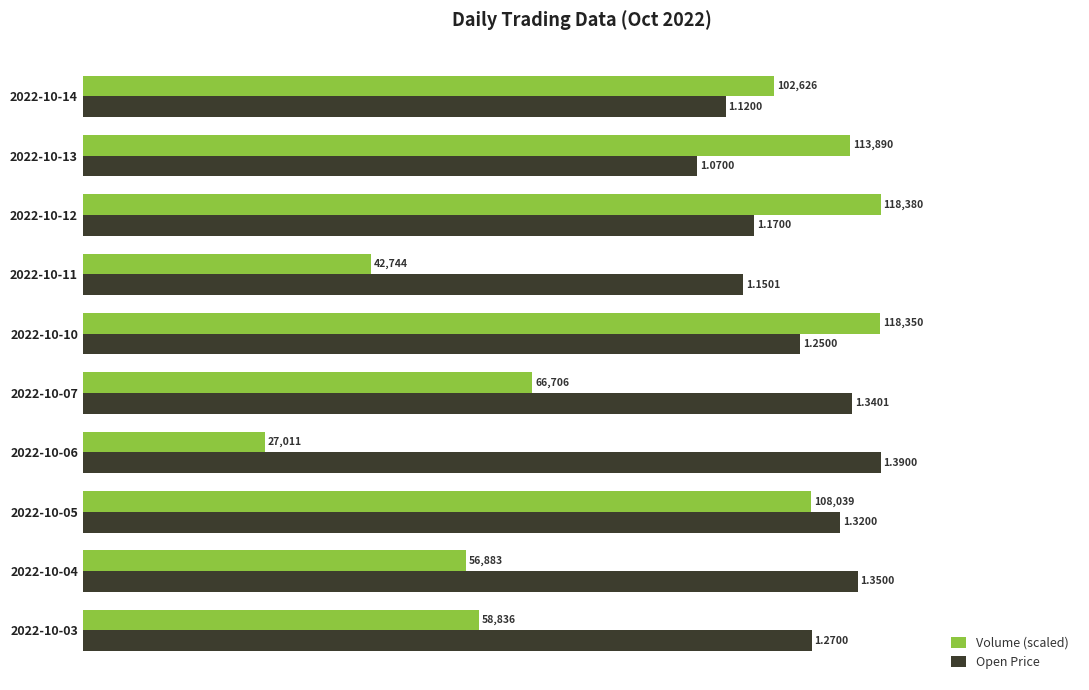

Which series has the largest range (max minus min)?

Volume (scaled)